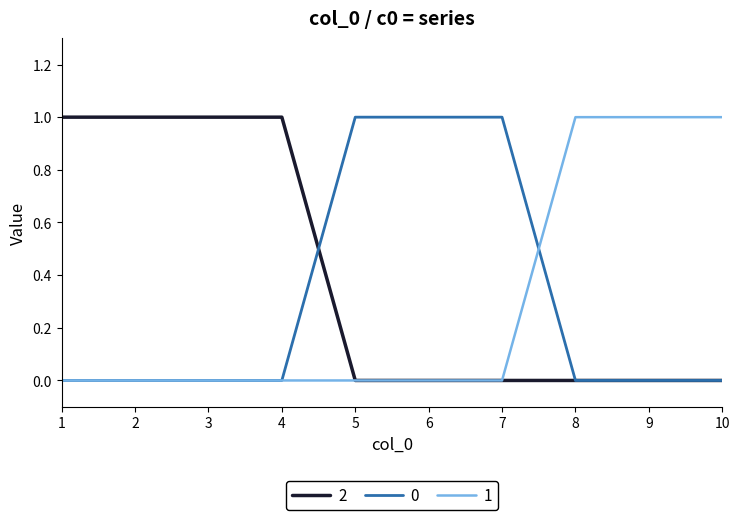

Does the chart have visible grid lines?

No